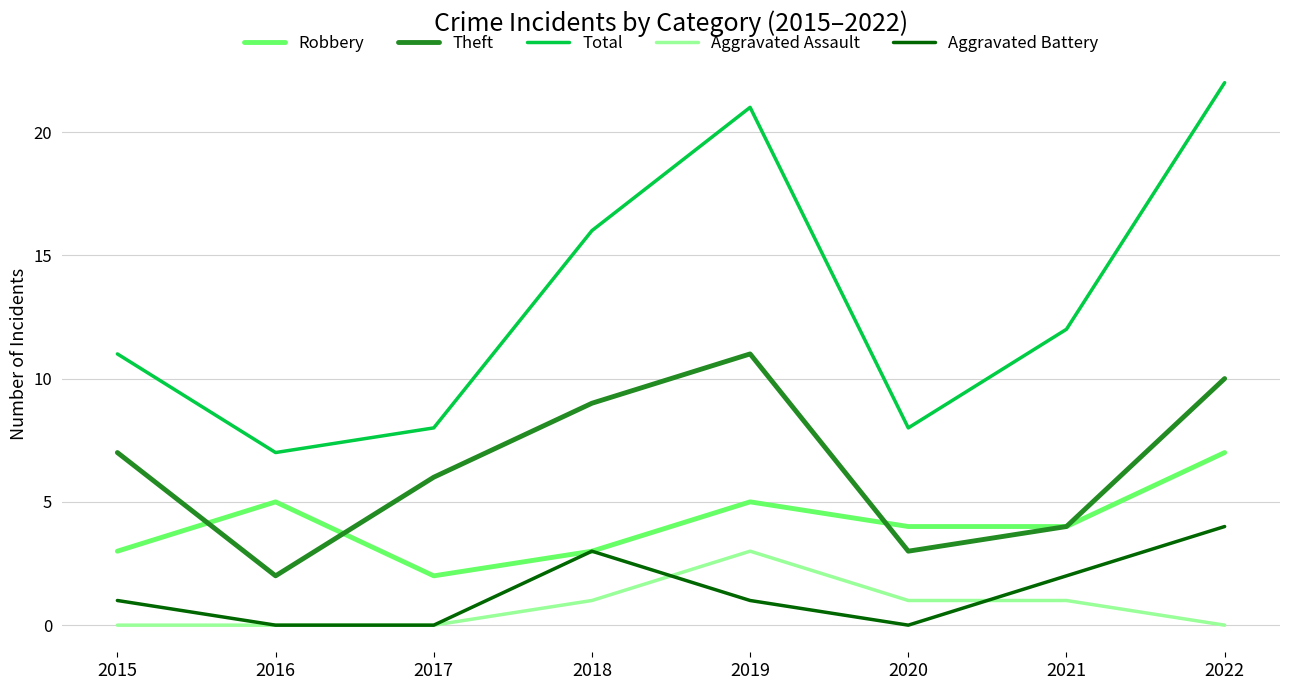

True or false: Robbery has a value of 7 at 2022.

True